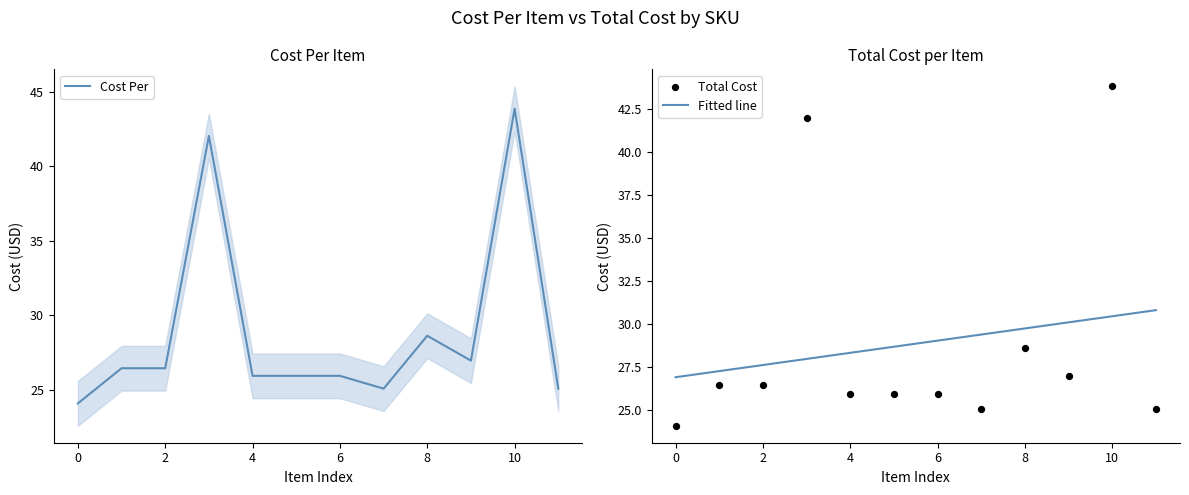

What are all the series names shown in the legend?

Cost Per, Fitted line, Total Cost